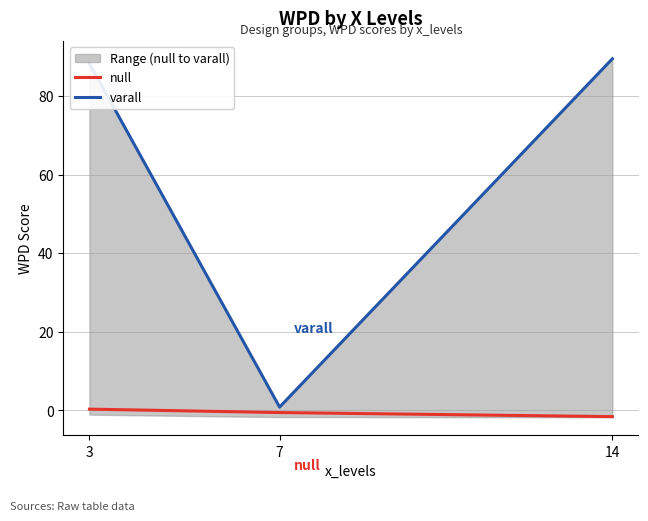

At how many categories does at least one series exceed 16?

2